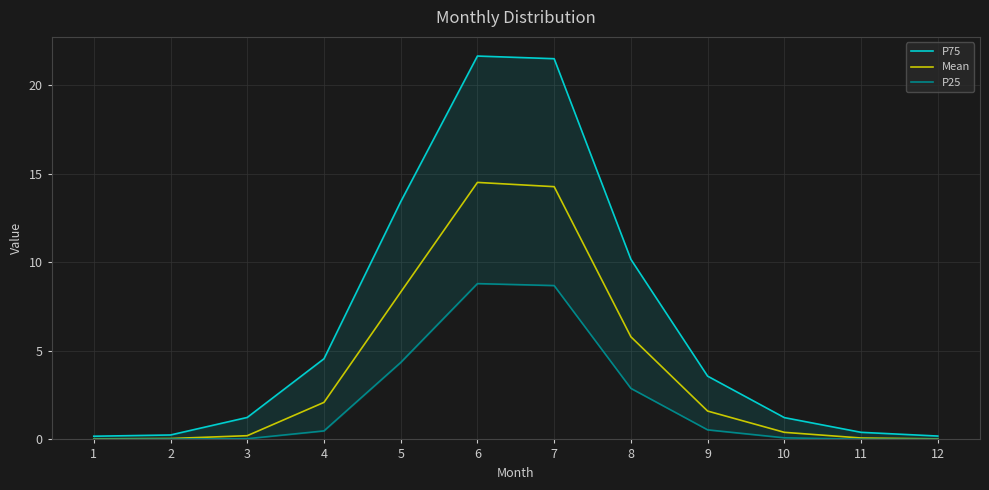

True or false: P75 and P25 intersect in this chart.

False